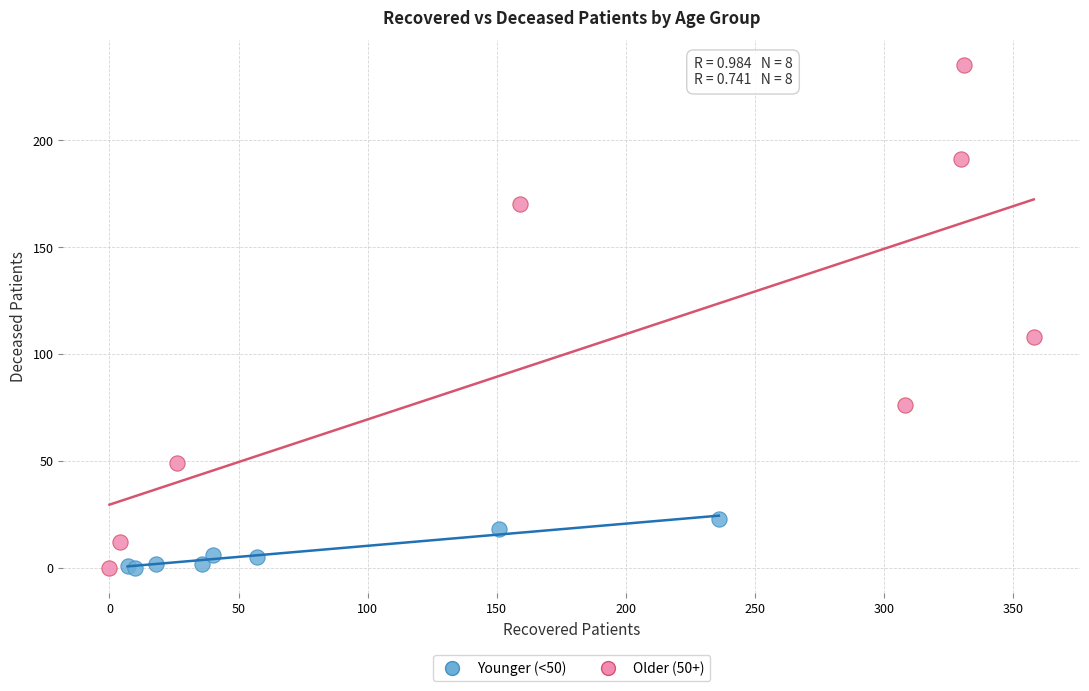

What are all the series names shown in the legend?

Younger (<50), Older (50+)